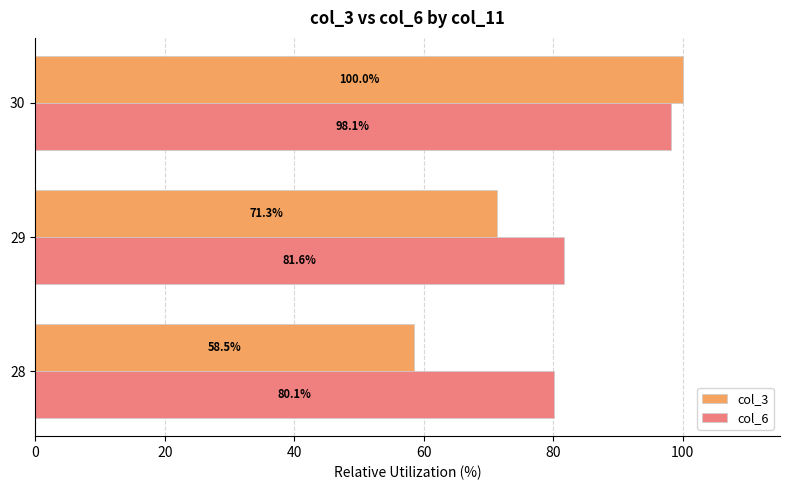

Which series has the widest spread of values?

col_3